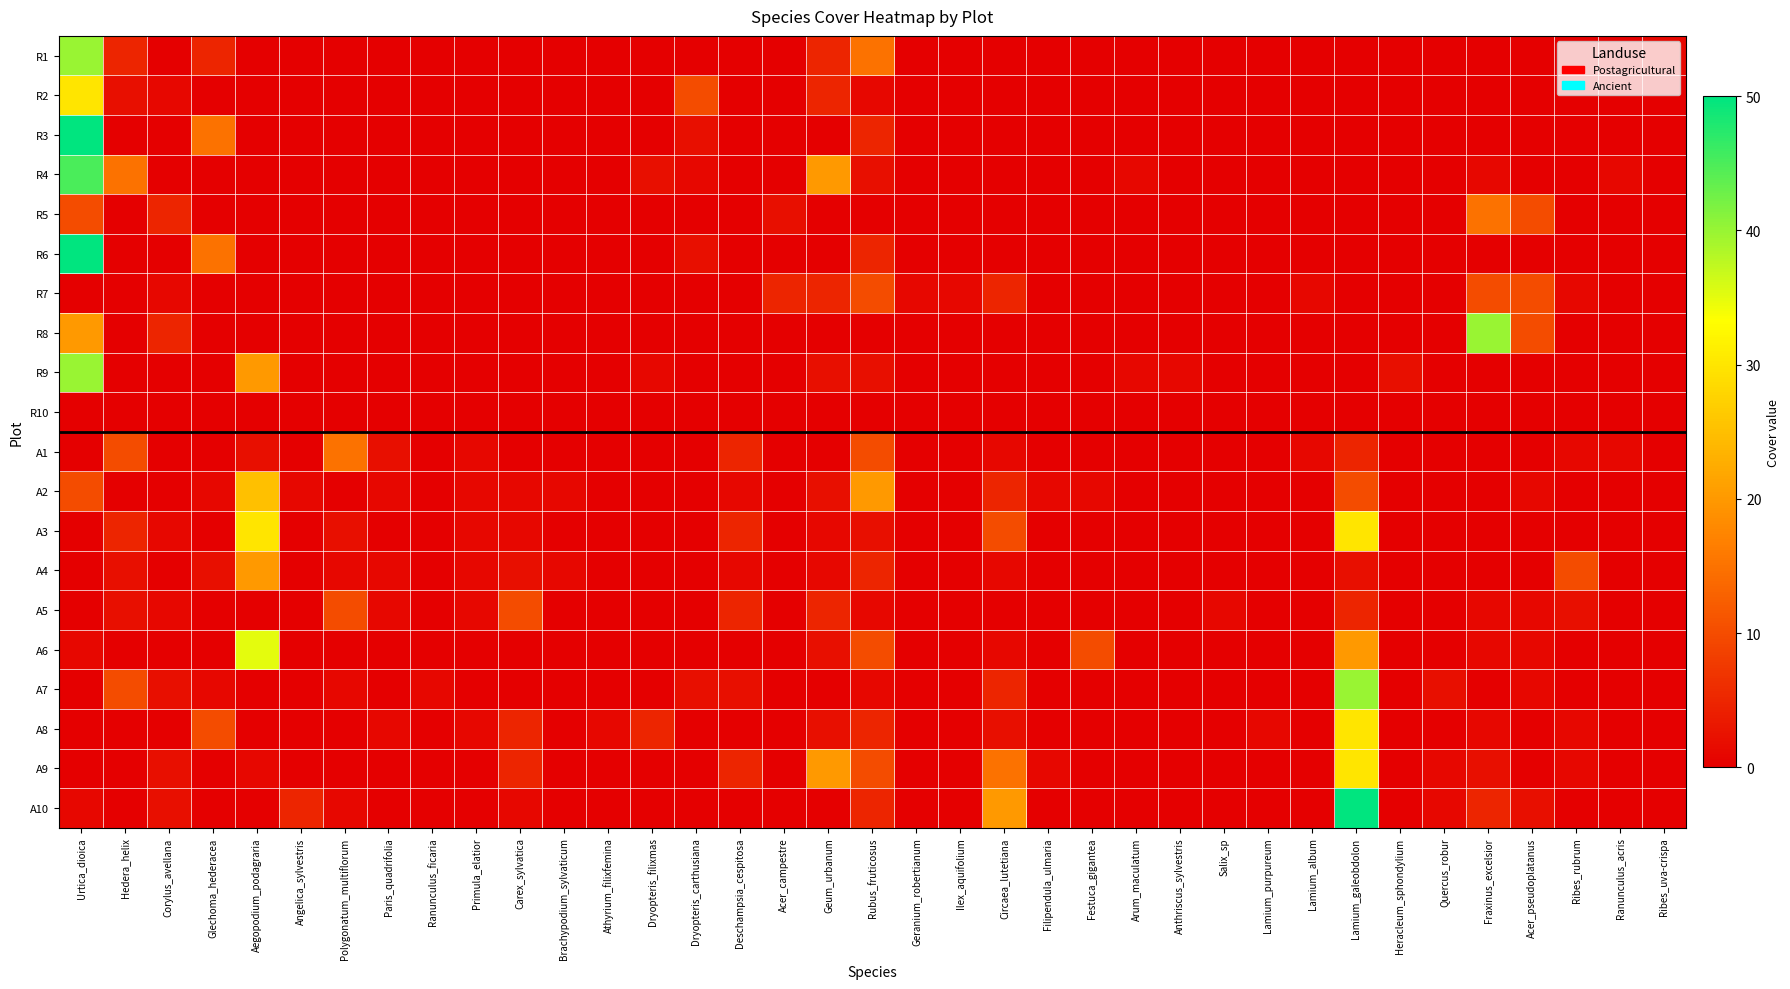

Reading left to right, what are all the values shown in this chart?

R1: Urtica_dioica=40	Hedera_helix=5	Corylus_avellana=0	Glechoma_hederacea=5	Aegopodium_podagraria=0	Angelica_sylvestris=0	Polygonatum_multiflorum=0	Paris_quadrifolia=0	Ranunculus_ficaria=0	Primula_elatior=0	Carex_sylvatica=0	Brachypodium_sylvaticum=0	Athyrium_filixfemina=0	Dryopteris_filixmas=0	Dryopteris_carthusiana=0	Deschampsia_cespitosa=0	Acer_campestre=0	Geum_urbanum=5	Rubus_fruticosus=15	Geranium_robertianum=0	Ilex_aquifolium=0	Circaea_lutetiana=0	Filipendula_ulmaria=0	Festuca_gigantea=0	Arum_maculatum=0	Anthriscus_sylvestris=0	Salix_sp=0	Lamium_purpureum=0	Lamium_album=0	Lamium_galeobdolon=0	Heracleum_sphondylium=0	Quercus_robur=0	Fraxinus_excelsior=0	Acer_pseudoplatanus=0	Ribes_rubrum=0	Ranunculus_acris=0	Ribes_uva-crispa=1
R2: Urtica_dioica=30	Hedera_helix=2	Corylus_avellana=1	Glechoma_hederacea=0	Aegopodium_podagraria=0	Angelica_sylvestris=0	Polygonatum_multiflorum=0	Paris_quadrifolia=0	Ranunculus_ficaria=0	Primula_elatior=0	Carex_sylvatica=0	Brachypodium_sylvaticum=0	Athyrium_filixfemina=0	Dryopteris_filixmas=0	Dryopteris_carthusiana=10	Deschampsia_cespitosa=0	Acer_campestre=0	Geum_urbanum=5	Rubus_fruticosus=1	Geranium_robertianum=0	Ilex_aquifolium=0	Circaea_lutetiana=0	Filipendula_ulmaria=0	Festuca_gigantea=0	Arum_maculatum=0	Anthriscus_sylvestris=0	Salix_sp=0	Lamium_purpureum=0	Lamium_album=0	Lamium_galeobdolon=0	Heracleum_sphondylium=0	Quercus_robur=0	Fraxinus_excelsior=0	Acer_pseudoplatanus=0	Ribes_rubrum=0	Ranunculus_acris=0	Ribes_uva-crispa=0
R3: Urtica_dioica=50	Hedera_helix=0	Corylus_avellana=0	Glechoma_hederacea=15	Aegopodium_podagraria=0	Angelica_sylvestris=0	Polygonatum_multiflorum=0	Paris_quadrifolia=0	Ranunculus_ficaria=0	Primula_elatior=0	Carex_sylvatica=0	Brachypodium_sylvaticum=0	Athyrium_filixfemina=0	Dryopteris_filixmas=0	Dryopteris_carthusiana=2	Deschampsia_cespitosa=0	Acer_campestre=0	Geum_urbanum=0	Rubus_fruticosus=5	Geranium_robertianum=0	Ilex_aquifolium=0	Circaea_lutetiana=0	Filipendula_ulmaria=0	Festuca_gigantea=0	Arum_maculatum=0	Anthriscus_sylvestris=0	Salix_sp=0	Lamium_purpureum=0	Lamium_album=0	Lamium_galeobdolon=0	Heracleum_sphondylium=0	Quercus_robur=0	Fraxinus_excelsior=0	Acer_pseudoplatanus=0	Ribes_rubrum=0	Ranunculus_acris=0	Ribes_uva-crispa=0
R4: Urtica_dioica=45	Hedera_helix=15	Corylus_avellana=0	Glechoma_hederacea=0	Aegopodium_podagraria=0	Angelica_sylvestris=0	Polygonatum_multiflorum=0	Paris_quadrifolia=0	Ranunculus_ficaria=0	Primula_elatior=0	Carex_sylvatica=0	Brachypodium_sylvaticum=0	Athyrium_filixfemina=0	Dryopteris_filixmas=2	Dryopteris_carthusiana=1	Deschampsia_cespitosa=0	Acer_campestre=0	Geum_urbanum=20	Rubus_fruticosus=2	Geranium_robertianum=0	Ilex_aquifolium=0	Circaea_lutetiana=0	Filipendula_ulmaria=0	Festuca_gigantea=0	Arum_maculatum=1	Anthriscus_sylvestris=0	Salix_sp=0	Lamium_purpureum=0	Lamium_album=0	Lamium_galeobdolon=0	Heracleum_sphondylium=0	Quercus_robur=0	Fraxinus_excelsior=1	Acer_pseudoplatanus=0	Ribes_rubrum=0	Ranunculus_acris=1	Ribes_uva-crispa=0
R5: Urtica_dioica=10	Hedera_helix=0	Corylus_avellana=5	Glechoma_hederacea=0	Aegopodium_podagraria=0	Angelica_sylvestris=0	Polygonatum_multiflorum=0	Paris_quadrifolia=0	Ranunculus_ficaria=0	Primula_elatior=0	Carex_sylvatica=0	Brachypodium_sylvaticum=0	Athyrium_filixfemina=0	Dryopteris_filixmas=0	Dryopteris_carthusiana=0	Deschampsia_cespitosa=0	Acer_campestre=2	Geum_urbanum=0	Rubus_fruticosus=0	Geranium_robertianum=0	Ilex_aquifolium=0	Circaea_lutetiana=0	Filipendula_ulmaria=0	Festuca_gigantea=0	Arum_maculatum=0	Anthriscus_sylvestris=0	Salix_sp=0	Lamium_purpureum=0	Lamium_album=0	Lamium_galeobdolon=0	Heracleum_sphondylium=0	Quercus_robur=0	Fraxinus_excelsior=15	Acer_pseudoplatanus=10	Ribes_rubrum=0	Ranunculus_acris=0	Ribes_uva-crispa=0
R6: Urtica_dioica=50	Hedera_helix=0	Corylus_avellana=0	Glechoma_hederacea=15	Aegopodium_podagraria=0	Angelica_sylvestris=0	Polygonatum_multiflorum=0	Paris_quadrifolia=0	Ranunculus_ficaria=0	Primula_elatior=0	Carex_sylvatica=0	Brachypodium_sylvaticum=0	Athyrium_filixfemina=0	Dryopteris_filixmas=0	Dryopteris_carthusiana=2	Deschampsia_cespitosa=0	Acer_campestre=0	Geum_urbanum=0	Rubus_fruticosus=5	Geranium_robertianum=0	Ilex_aquifolium=0	Circaea_lutetiana=0	Filipendula_ulmaria=0	Festuca_gigantea=0	Arum_maculatum=0	Anthriscus_sylvestris=0	Salix_sp=0	Lamium_purpureum=0	Lamium_album=0	Lamium_galeobdolon=0	Heracleum_sphondylium=0	Quercus_robur=0	Fraxinus_excelsior=0	Acer_pseudoplatanus=0	Ribes_rubrum=0	Ranunculus_acris=0	Ribes_uva-crispa=0
R7: Urtica_dioica=0	Hedera_helix=0	Corylus_avellana=1	Glechoma_hederacea=0	Aegopodium_podagraria=0	Angelica_sylvestris=0	Polygonatum_multiflorum=0	Paris_quadrifolia=0	Ranunculus_ficaria=0	Primula_elatior=0	Carex_sylvatica=0	Brachypodium_sylvaticum=0	Athyrium_filixfemina=0	Dryopteris_filixmas=0	Dryopteris_carthusiana=0	Deschampsia_cespitosa=0	Acer_campestre=5	Geum_urbanum=5	Rubus_fruticosus=10	Geranium_robertianum=1	Ilex_aquifolium=1	Circaea_lutetiana=5	Filipendula_ulmaria=0	Festuca_gigantea=0	Arum_maculatum=0	Anthriscus_sylvestris=0	Salix_sp=0	Lamium_purpureum=0	Lamium_album=1	Lamium_galeobdolon=0	Heracleum_sphondylium=0	Quercus_robur=0	Fraxinus_excelsior=10	Acer_pseudoplatanus=10	Ribes_rubrum=1	Ranunculus_acris=0	Ribes_uva-crispa=0
R8: Urtica_dioica=20	Hedera_helix=0	Corylus_avellana=5	Glechoma_hederacea=0	Aegopodium_podagraria=0	Angelica_sylvestris=0	Polygonatum_multiflorum=0	Paris_quadrifolia=0	Ranunculus_ficaria=0	Primula_elatior=0	Carex_sylvatica=0	Brachypodium_sylvaticum=0	Athyrium_filixfemina=0	Dryopteris_filixmas=0	Dryopteris_carthusiana=0	Deschampsia_cespitosa=0	Acer_campestre=0	Geum_urbanum=0	Rubus_fruticosus=0	Geranium_robertianum=0	Ilex_aquifolium=0	Circaea_lutetiana=0	Filipendula_ulmaria=0	Festuca_gigantea=0	Arum_maculatum=0	Anthriscus_sylvestris=0	Salix_sp=0	Lamium_purpureum=0	Lamium_album=0	Lamium_galeobdolon=0	Heracleum_sphondylium=0	Quercus_robur=0	Fraxinus_excelsior=40	Acer_pseudoplatanus=10	Ribes_rubrum=0	Ranunculus_acris=0	Ribes_uva-crispa=0
R9: Urtica_dioica=40	Hedera_helix=0	Corylus_avellana=0	Glechoma_hederacea=0	Aegopodium_podagraria=20	Angelica_sylvestris=0	Polygonatum_multiflorum=0	Paris_quadrifolia=0	Ranunculus_ficaria=0	Primula_elatior=0	Carex_sylvatica=0	Brachypodium_sylvaticum=0	Athyrium_filixfemina=0	Dryopteris_filixmas=1	Dryopteris_carthusiana=0	Deschampsia_cespitosa=0	Acer_campestre=0	Geum_urbanum=2	Rubus_fruticosus=2	Geranium_robertianum=0	Ilex_aquifolium=0	Circaea_lutetiana=0	Filipendula_ulmaria=0	Festuca_gigantea=0	Arum_maculatum=1	Anthriscus_sylvestris=1	Salix_sp=0	Lamium_purpureum=0	Lamium_album=0	Lamium_galeobdolon=0	Heracleum_sphondylium=2	Quercus_robur=0	Fraxinus_excelsior=0	Acer_pseudoplatanus=0	Ribes_rubrum=0	Ranunculus_acris=0	Ribes_uva-crispa=0
R10: Urtica_dioica=0	Hedera_helix=0	Corylus_avellana=0	Glechoma_hederacea=0	Aegopodium_podagraria=0	Angelica_sylvestris=0	Polygonatum_multiflorum=0	Paris_quadrifolia=0	Ranunculus_ficaria=0	Primula_elatior=0	Carex_sylvatica=0	Brachypodium_sylvaticum=0	Athyrium_filixfemina=0	Dryopteris_filixmas=0	Dryopteris_carthusiana=0	Deschampsia_cespitosa=0	Acer_campestre=0	Geum_urbanum=0	Rubus_fruticosus=0	Geranium_robertianum=0	Ilex_aquifolium=0	Circaea_lutetiana=0	Filipendula_ulmaria=0	Festuca_gigantea=0	Arum_maculatum=0	Anthriscus_sylvestris=0	Salix_sp=0	Lamium_purpureum=0	Lamium_album=0	Lamium_galeobdolon=0	Heracleum_sphondylium=0	Quercus_robur=0	Fraxinus_excelsior=0	Acer_pseudoplatanus=0	Ribes_rubrum=0	Ranunculus_acris=0	Ribes_uva-crispa=0
A1: Urtica_dioica=0	Hedera_helix=10	Corylus_avellana=0	Glechoma_hederacea=0	Aegopodium_podagraria=2	Angelica_sylvestris=0	Polygonatum_multiflorum=15	Paris_quadrifolia=2	Ranunculus_ficaria=0	Primula_elatior=1	Carex_sylvatica=0	Brachypodium_sylvaticum=0	Athyrium_filixfemina=0	Dryopteris_filixmas=0	Dryopteris_carthusiana=0	Deschampsia_cespitosa=5	Acer_campestre=0	Geum_urbanum=0	Rubus_fruticosus=10	Geranium_robertianum=0	Ilex_aquifolium=0	Circaea_lutetiana=1	Filipendula_ulmaria=0	Festuca_gigantea=0	Arum_maculatum=0	Anthriscus_sylvestris=0	Salix_sp=0	Lamium_purpureum=0	Lamium_album=1	Lamium_galeobdolon=5	Heracleum_sphondylium=0	Quercus_robur=0	Fraxinus_excelsior=0	Acer_pseudoplatanus=0	Ribes_rubrum=1	Ranunculus_acris=1	Ribes_uva-crispa=0
A2: Urtica_dioica=10	Hedera_helix=0	Corylus_avellana=0	Glechoma_hederacea=1	Aegopodium_podagraria=25	Angelica_sylvestris=1	Polygonatum_multiflorum=0	Paris_quadrifolia=1	Ranunculus_ficaria=0	Primula_elatior=1	Carex_sylvatica=1	Brachypodium_sylvaticum=1	Athyrium_filixfemina=0	Dryopteris_filixmas=0	Dryopteris_carthusiana=0	Deschampsia_cespitosa=1	Acer_campestre=0	Geum_urbanum=2	Rubus_fruticosus=20	Geranium_robertianum=0	Ilex_aquifolium=0	Circaea_lutetiana=5	Filipendula_ulmaria=1	Festuca_gigantea=1	Arum_maculatum=0	Anthriscus_sylvestris=0	Salix_sp=0	Lamium_purpureum=0	Lamium_album=0	Lamium_galeobdolon=10	Heracleum_sphondylium=0	Quercus_robur=0	Fraxinus_excelsior=0	Acer_pseudoplatanus=1	Ribes_rubrum=0	Ranunculus_acris=0	Ribes_uva-crispa=0
A3: Urtica_dioica=0	Hedera_helix=5	Corylus_avellana=1	Glechoma_hederacea=0	Aegopodium_podagraria=30	Angelica_sylvestris=0	Polygonatum_multiflorum=2	Paris_quadrifolia=0	Ranunculus_ficaria=0	Primula_elatior=1	Carex_sylvatica=1	Brachypodium_sylvaticum=0	Athyrium_filixfemina=0	Dryopteris_filixmas=0	Dryopteris_carthusiana=0	Deschampsia_cespitosa=5	Acer_campestre=0	Geum_urbanum=1	Rubus_fruticosus=2	Geranium_robertianum=0	Ilex_aquifolium=0	Circaea_lutetiana=10	Filipendula_ulmaria=0	Festuca_gigantea=0	Arum_maculatum=0	Anthriscus_sylvestris=0	Salix_sp=0	Lamium_purpureum=0	Lamium_album=0	Lamium_galeobdolon=30	Heracleum_sphondylium=0	Quercus_robur=0	Fraxinus_excelsior=0	Acer_pseudoplatanus=0	Ribes_rubrum=0	Ranunculus_acris=0	Ribes_uva-crispa=0
A4: Urtica_dioica=0	Hedera_helix=2	Corylus_avellana=0	Glechoma_hederacea=2	Aegopodium_podagraria=20	Angelica_sylvestris=0	Polygonatum_multiflorum=1	Paris_quadrifolia=1	Ranunculus_ficaria=0	Primula_elatior=1	Carex_sylvatica=2	Brachypodium_sylvaticum=1	Athyrium_filixfemina=0	Dryopteris_filixmas=0	Dryopteris_carthusiana=0	Deschampsia_cespitosa=1	Acer_campestre=0	Geum_urbanum=1	Rubus_fruticosus=5	Geranium_robertianum=0	Ilex_aquifolium=0	Circaea_lutetiana=1	Filipendula_ulmaria=0	Festuca_gigantea=0	Arum_maculatum=0	Anthriscus_sylvestris=0	Salix_sp=0	Lamium_purpureum=0	Lamium_album=0	Lamium_galeobdolon=2	Heracleum_sphondylium=0	Quercus_robur=0	Fraxinus_excelsior=0	Acer_pseudoplatanus=0	Ribes_rubrum=10	Ranunculus_acris=0	Ribes_uva-crispa=0
A5: Urtica_dioica=0	Hedera_helix=2	Corylus_avellana=1	Glechoma_hederacea=0	Aegopodium_podagraria=0	Angelica_sylvestris=0	Polygonatum_multiflorum=10	Paris_quadrifolia=1	Ranunculus_ficaria=0	Primula_elatior=1	Carex_sylvatica=10	Brachypodium_sylvaticum=0	Athyrium_filixfemina=0	Dryopteris_filixmas=0	Dryopteris_carthusiana=0	Deschampsia_cespitosa=5	Acer_campestre=0	Geum_urbanum=5	Rubus_fruticosus=1	Geranium_robertianum=0	Ilex_aquifolium=0	Circaea_lutetiana=0	Filipendula_ulmaria=0	Festuca_gigantea=0	Arum_maculatum=0	Anthriscus_sylvestris=0	Salix_sp=1	Lamium_purpureum=0	Lamium_album=0	Lamium_galeobdolon=5	Heracleum_sphondylium=0	Quercus_robur=0	Fraxinus_excelsior=1	Acer_pseudoplatanus=1	Ribes_rubrum=2	Ranunculus_acris=0	Ribes_uva-crispa=0
A6: Urtica_dioica=1	Hedera_helix=0	Corylus_avellana=0	Glechoma_hederacea=0	Aegopodium_podagraria=35	Angelica_sylvestris=0	Polygonatum_multiflorum=0	Paris_quadrifolia=0	Ranunculus_ficaria=0	Primula_elatior=0	Carex_sylvatica=0	Brachypodium_sylvaticum=0	Athyrium_filixfemina=0	Dryopteris_filixmas=0	Dryopteris_carthusiana=0	Deschampsia_cespitosa=0	Acer_campestre=0	Geum_urbanum=2	Rubus_fruticosus=10	Geranium_robertianum=0	Ilex_aquifolium=0	Circaea_lutetiana=1	Filipendula_ulmaria=0	Festuca_gigantea=10	Arum_maculatum=0	Anthriscus_sylvestris=0	Salix_sp=0	Lamium_purpureum=0	Lamium_album=0	Lamium_galeobdolon=20	Heracleum_sphondylium=0	Quercus_robur=0	Fraxinus_excelsior=1	Acer_pseudoplatanus=1	Ribes_rubrum=0	Ranunculus_acris=0	Ribes_uva-crispa=0
A7: Urtica_dioica=0	Hedera_helix=10	Corylus_avellana=2	Glechoma_hederacea=1	Aegopodium_podagraria=0	Angelica_sylvestris=0	Polygonatum_multiflorum=1	Paris_quadrifolia=0	Ranunculus_ficaria=1	Primula_elatior=0	Carex_sylvatica=0	Brachypodium_sylvaticum=0	Athyrium_filixfemina=0	Dryopteris_filixmas=0	Dryopteris_carthusiana=2	Deschampsia_cespitosa=2	Acer_campestre=0	Geum_urbanum=0	Rubus_fruticosus=1	Geranium_robertianum=0	Ilex_aquifolium=0	Circaea_lutetiana=5	Filipendula_ulmaria=0	Festuca_gigantea=0	Arum_maculatum=0	Anthriscus_sylvestris=0	Salix_sp=0	Lamium_purpureum=0	Lamium_album=0	Lamium_galeobdolon=40	Heracleum_sphondylium=0	Quercus_robur=2	Fraxinus_excelsior=0	Acer_pseudoplatanus=1	Ribes_rubrum=0	Ranunculus_acris=0	Ribes_uva-crispa=0
A8: Urtica_dioica=0	Hedera_helix=0	Corylus_avellana=0	Glechoma_hederacea=10	Aegopodium_podagraria=0	Angelica_sylvestris=0	Polygonatum_multiflorum=0	Paris_quadrifolia=1	Ranunculus_ficaria=0	Primula_elatior=1	Carex_sylvatica=5	Brachypodium_sylvaticum=0	Athyrium_filixfemina=1	Dryopteris_filixmas=5	Dryopteris_carthusiana=0	Deschampsia_cespitosa=0	Acer_campestre=0	Geum_urbanum=2	Rubus_fruticosus=5	Geranium_robertianum=0	Ilex_aquifolium=0	Circaea_lutetiana=2	Filipendula_ulmaria=0	Festuca_gigantea=0	Arum_maculatum=0	Anthriscus_sylvestris=0	Salix_sp=0	Lamium_purpureum=1	Lamium_album=0	Lamium_galeobdolon=30	Heracleum_sphondylium=0	Quercus_robur=0	Fraxinus_excelsior=1	Acer_pseudoplatanus=0	Ribes_rubrum=1	Ranunculus_acris=0	Ribes_uva-crispa=0
A9: Urtica_dioica=0	Hedera_helix=0	Corylus_avellana=2	Glechoma_hederacea=0	Aegopodium_podagraria=1	Angelica_sylvestris=0	Polygonatum_multiflorum=0	Paris_quadrifolia=0	Ranunculus_ficaria=0	Primula_elatior=0	Carex_sylvatica=5	Brachypodium_sylvaticum=0	Athyrium_filixfemina=0	Dryopteris_filixmas=0	Dryopteris_carthusiana=0	Deschampsia_cespitosa=5	Acer_campestre=0	Geum_urbanum=20	Rubus_fruticosus=10	Geranium_robertianum=0	Ilex_aquifolium=0	Circaea_lutetiana=15	Filipendula_ulmaria=1	Festuca_gigantea=0	Arum_maculatum=0	Anthriscus_sylvestris=0	Salix_sp=0	Lamium_purpureum=0	Lamium_album=0	Lamium_galeobdolon=30	Heracleum_sphondylium=0	Quercus_robur=1	Fraxinus_excelsior=2	Acer_pseudoplatanus=0	Ribes_rubrum=1	Ranunculus_acris=0	Ribes_uva-crispa=0
A10: Urtica_dioica=1	Hedera_helix=0	Corylus_avellana=2	Glechoma_hederacea=0	Aegopodium_podagraria=0	Angelica_sylvestris=5	Polygonatum_multiflorum=1	Paris_quadrifolia=0	Ranunculus_ficaria=0	Primula_elatior=0	Carex_sylvatica=1	Brachypodium_sylvaticum=0	Athyrium_filixfemina=0	Dryopteris_filixmas=0	Dryopteris_carthusiana=0	Deschampsia_cespitosa=0	Acer_campestre=0	Geum_urbanum=0	Rubus_fruticosus=5	Geranium_robertianum=0	Ilex_aquifolium=0	Circaea_lutetiana=20	Filipendula_ulmaria=0	Festuca_gigantea=0	Arum_maculatum=0	Anthriscus_sylvestris=0	Salix_sp=0	Lamium_purpureum=0	Lamium_album=0	Lamium_galeobdolon=50	Heracleum_sphondylium=0	Quercus_robur=1	Fraxinus_excelsior=5	Acer_pseudoplatanus=2	Ribes_rubrum=0	Ranunculus_acris=0	Ribes_uva-crispa=0